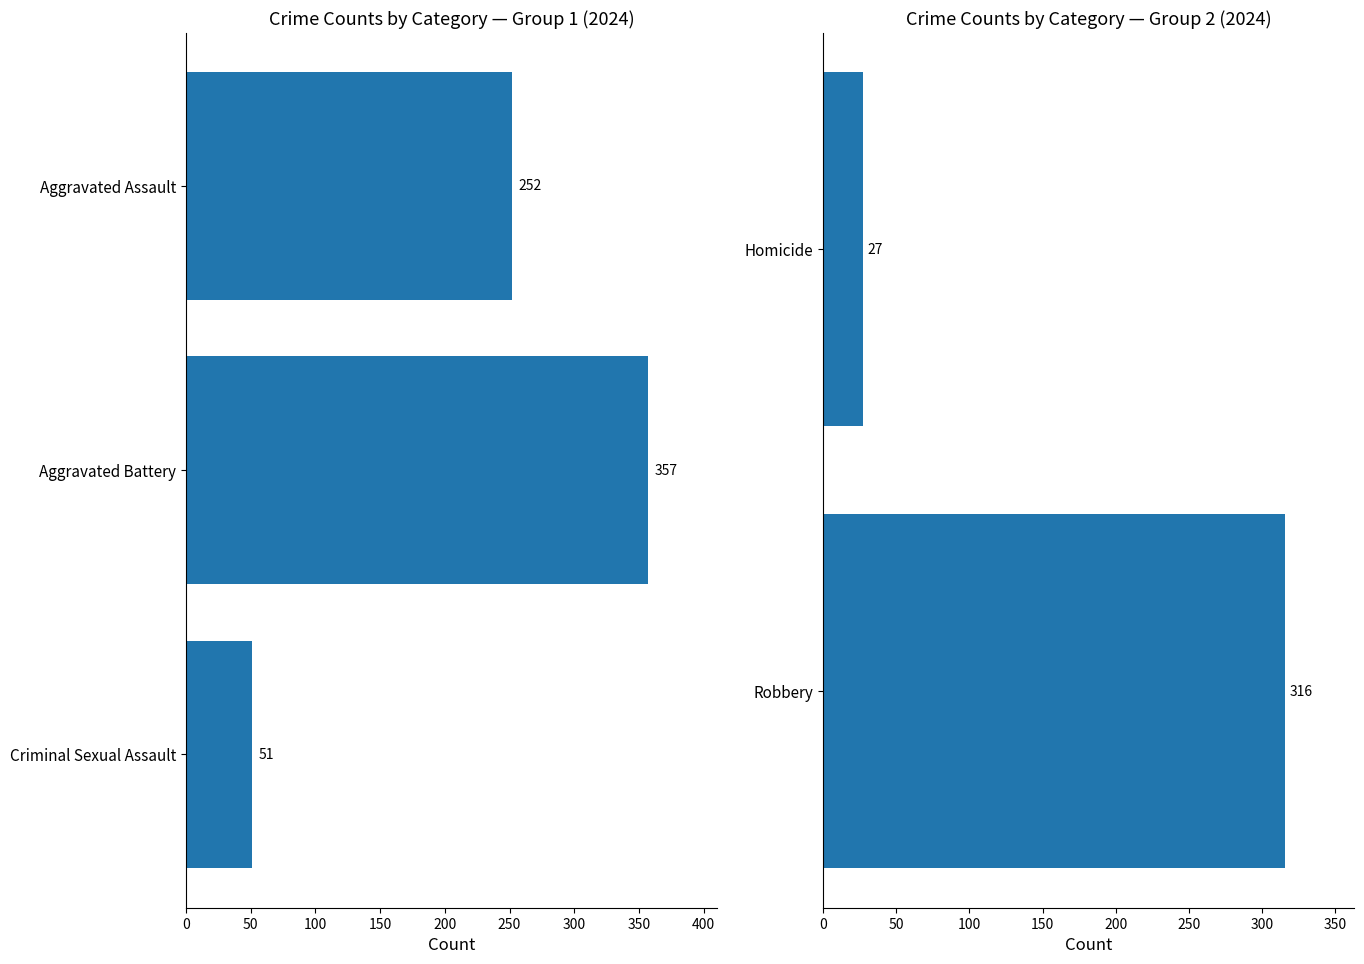

The chart shows a value of 316 at Robbery. True or false?

True